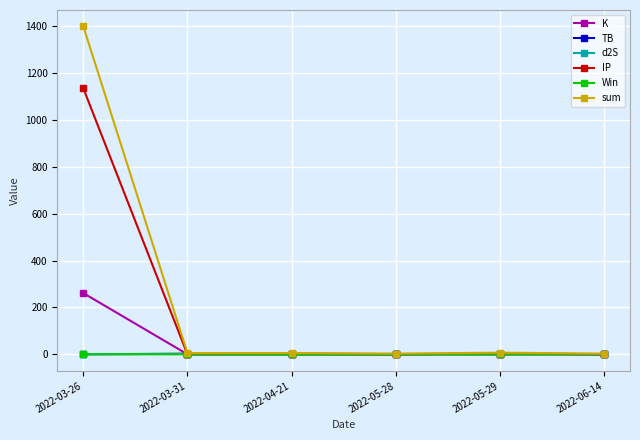

Which series has the largest total across all categories?

sum